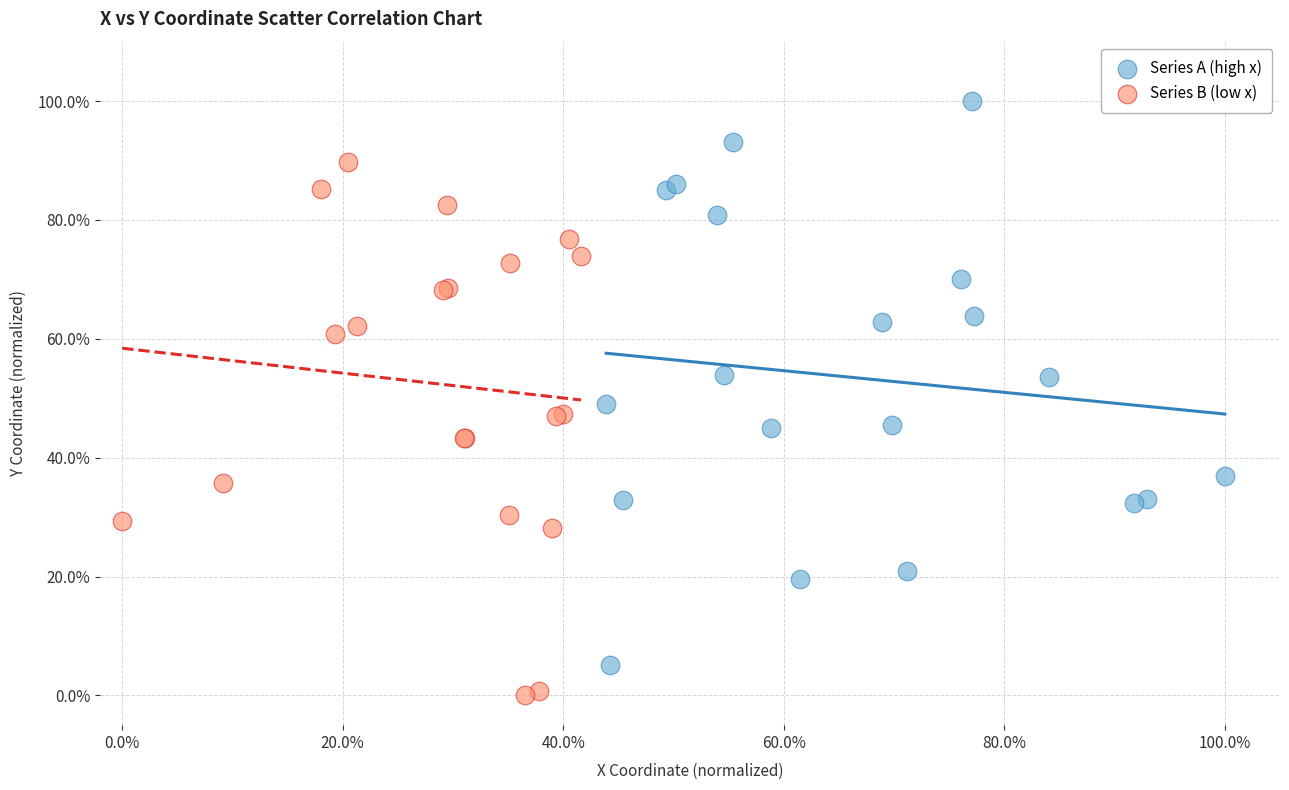

What are all the series names shown in the legend?

Series A (high x), Series B (low x)